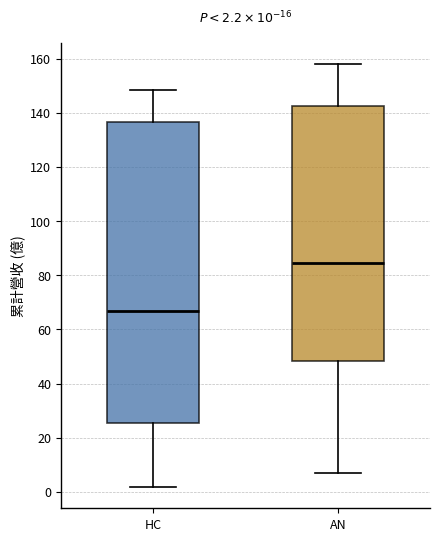

Which box's median line is the lowest?

HC